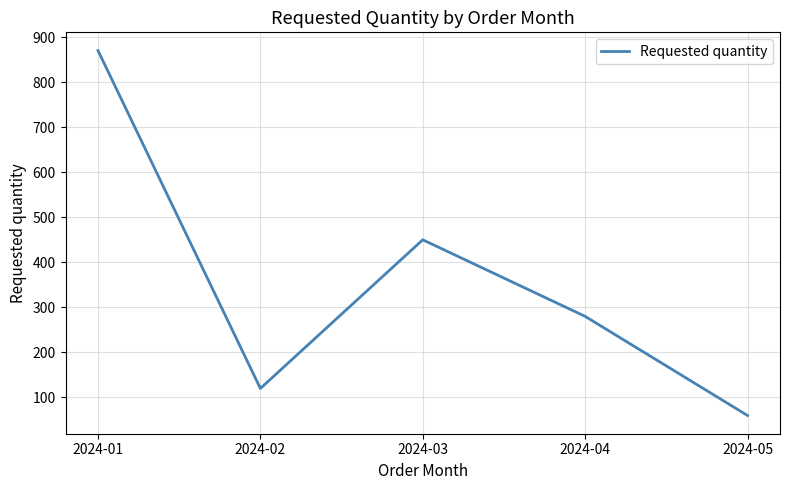

How many series are shown in this chart?

1